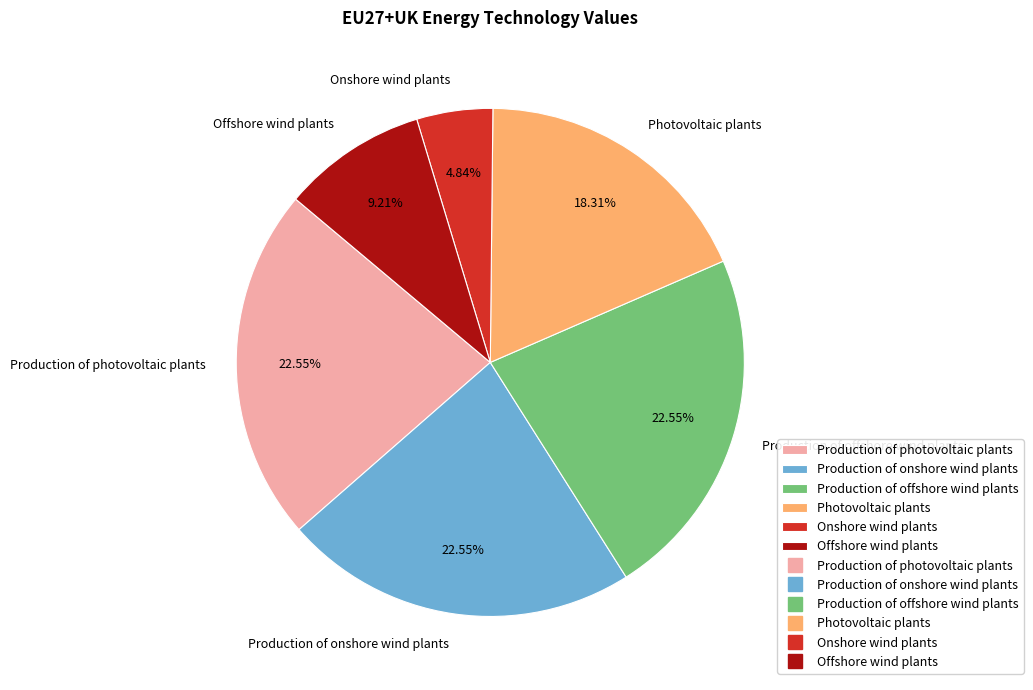

Is the sum of Production of onshore wind plants and Photovoltaic plants greater than half?

No